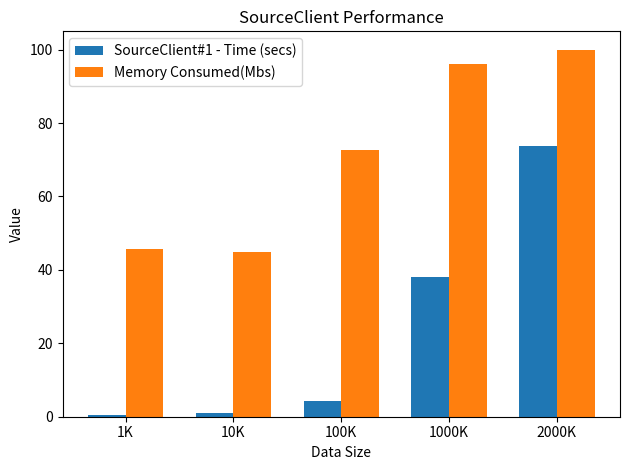

Is the value of SourceClient#1 - Time (secs) at 100K greater than the value of Memory Consumed(Mbs) at 2000K?

No